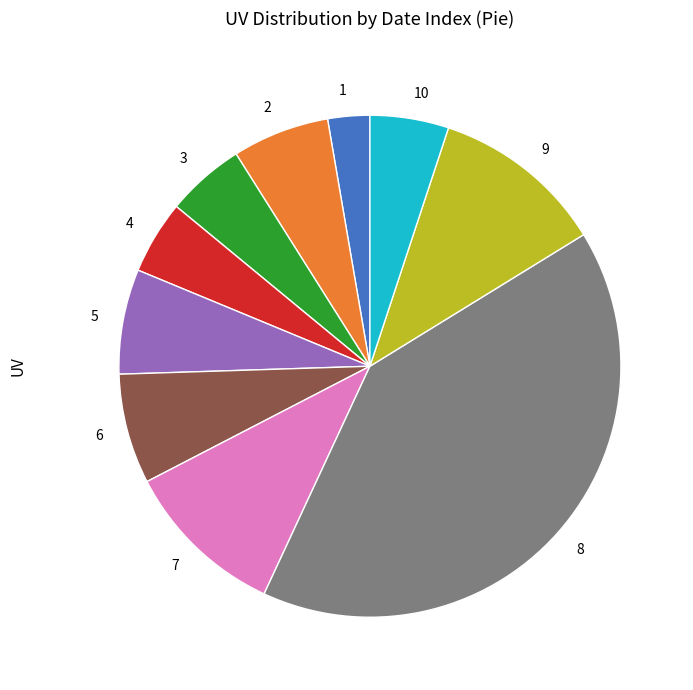

Approximately how many times larger is the value at 7 compared to 9?

0.9